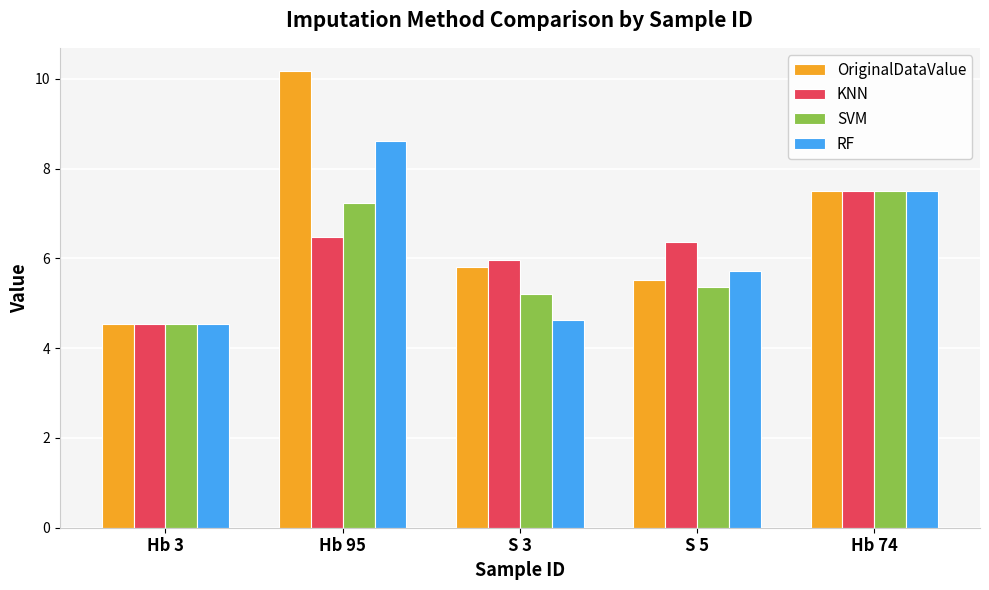

How many categories are shown in the chart?

5